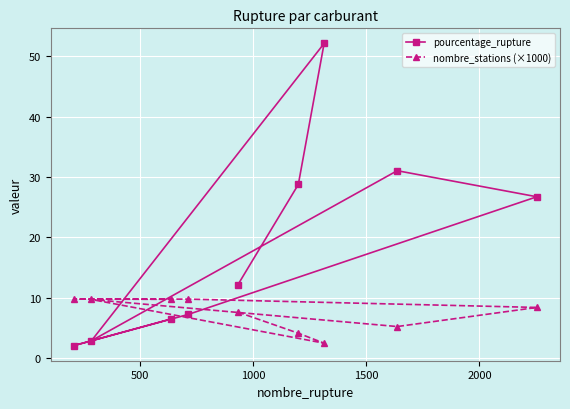

List the series in order of their peak value, highest first.

pourcentage_rupture, nombre_stations (×1000)